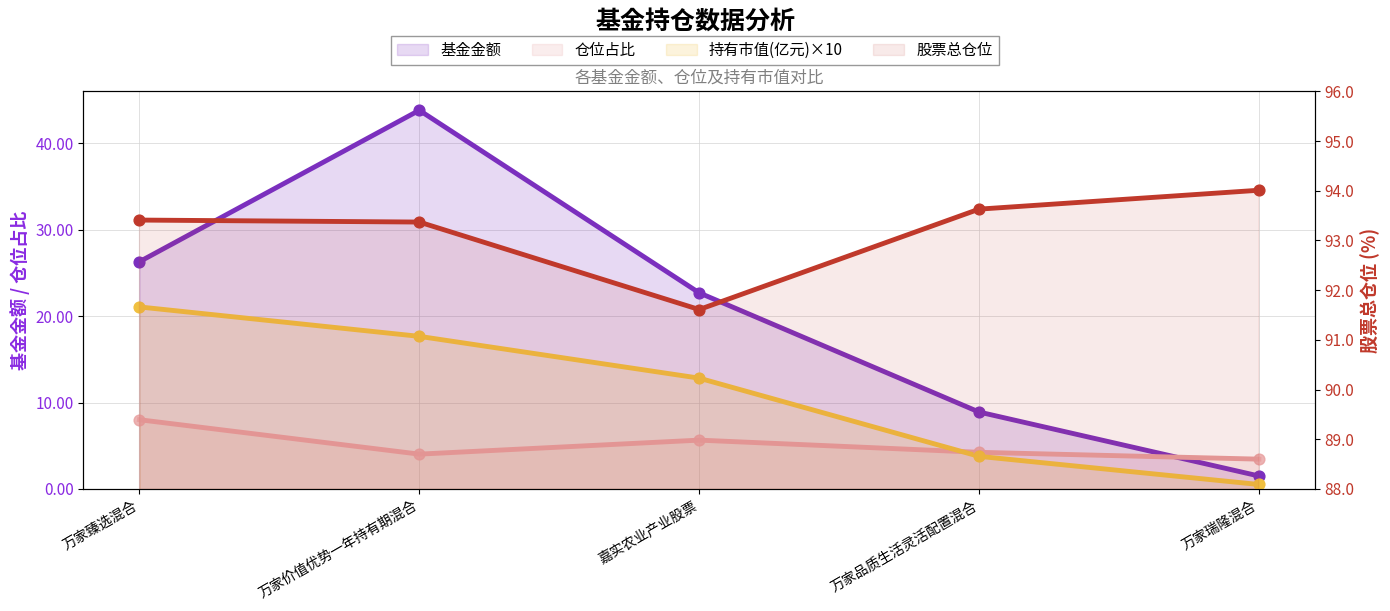

At how many categories does at least one series exceed 42?

5